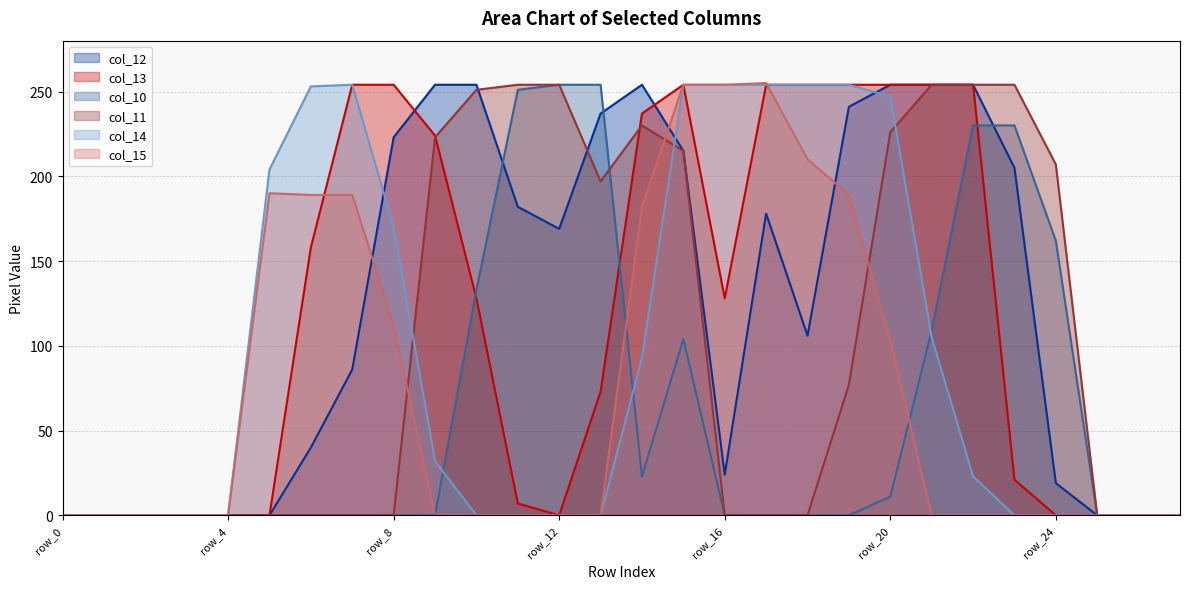

What is the greatest value displayed?

255